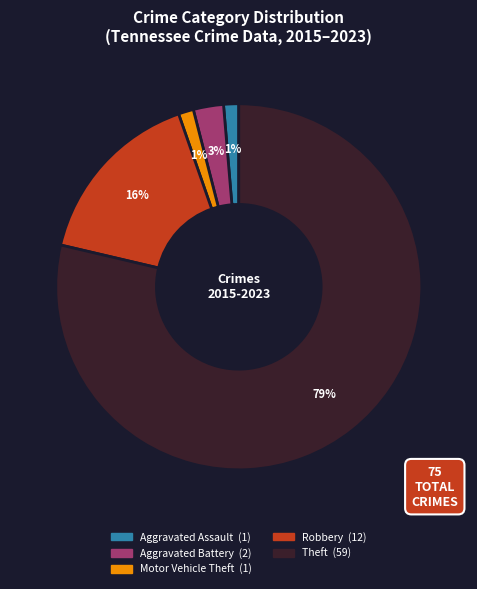

To the nearest percent, what percentage of the pie is Theft?

79%